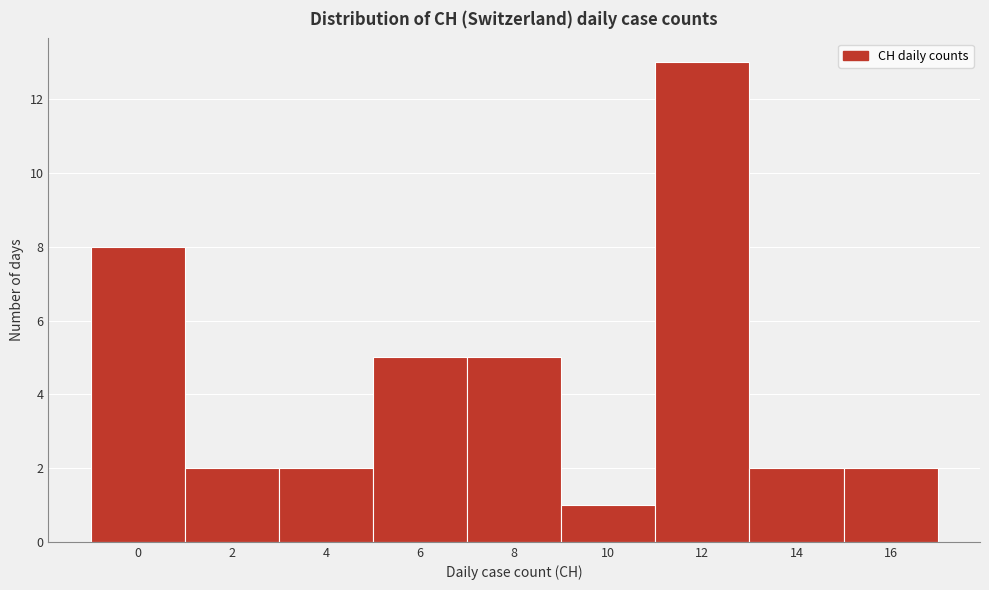

Reading left to right, list all the values displayed in this chart.

8	2	2	5	5	1	13	2	2